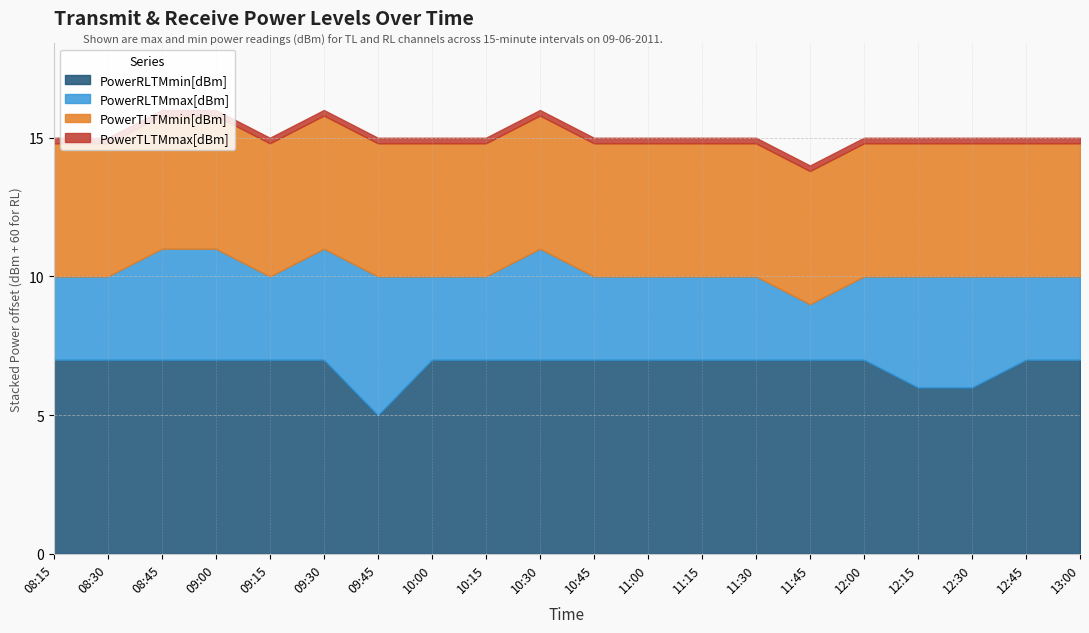

What is the minimum value for PowerRLTMmin[dBm]?

5.0